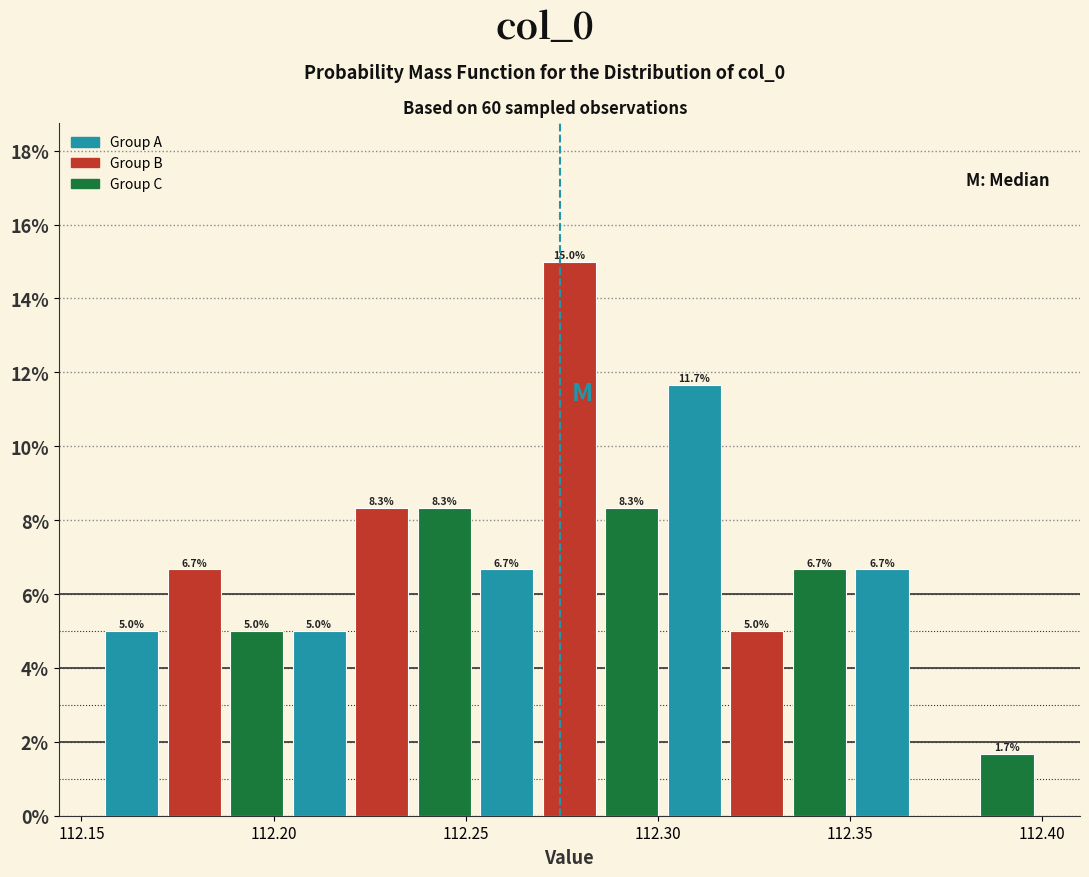

Around what value on the x-axis is the tallest bar? Give the approximate position of its centre, as read against the axis.

112.275